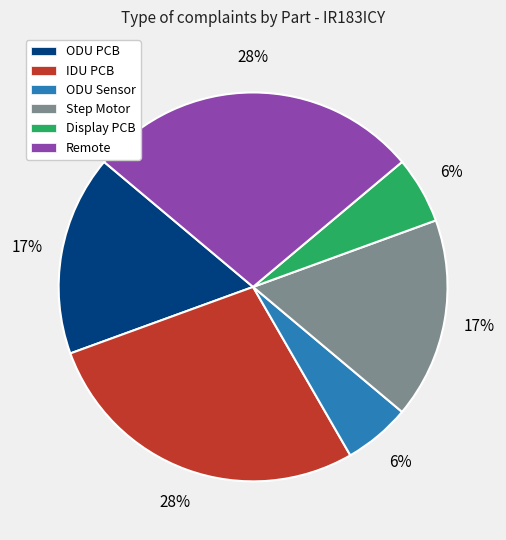

How many segments does this pie chart have?

6